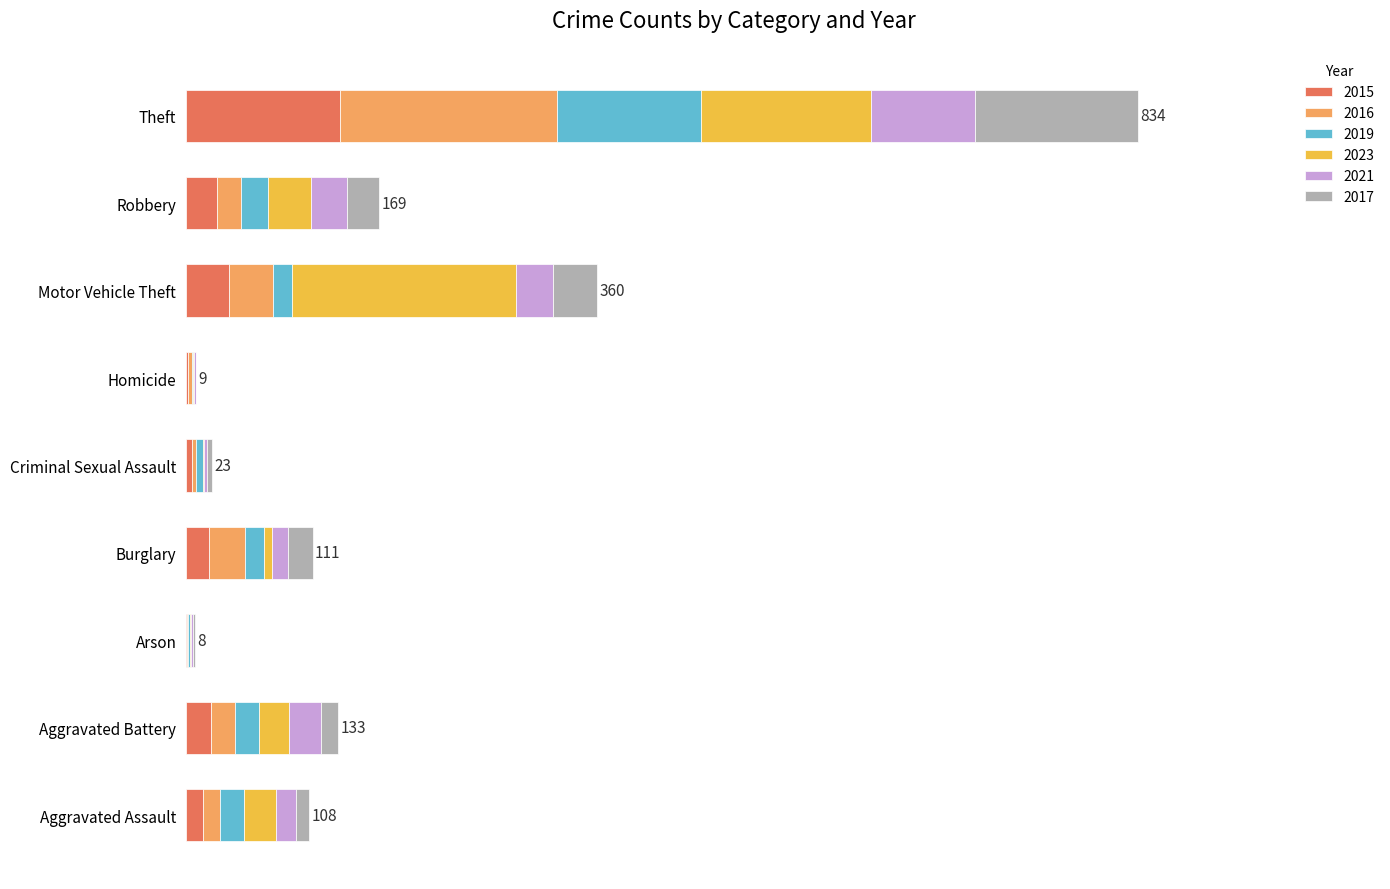

What are all the series names shown in the legend?

2015, 2016, 2019, 2023, 2021, 2017